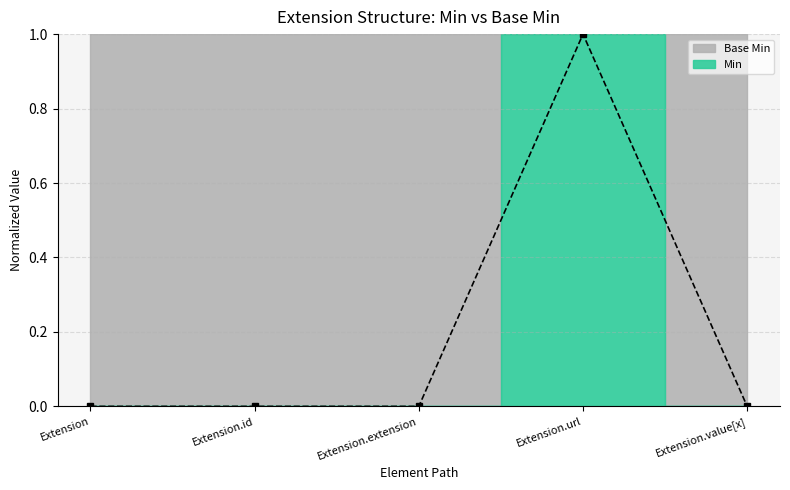

Reading left to right, list all the values displayed in this chart.

Extension=0	Extension.id=0	Extension.extension=0	Extension.url=1	Extension.value[x]=0